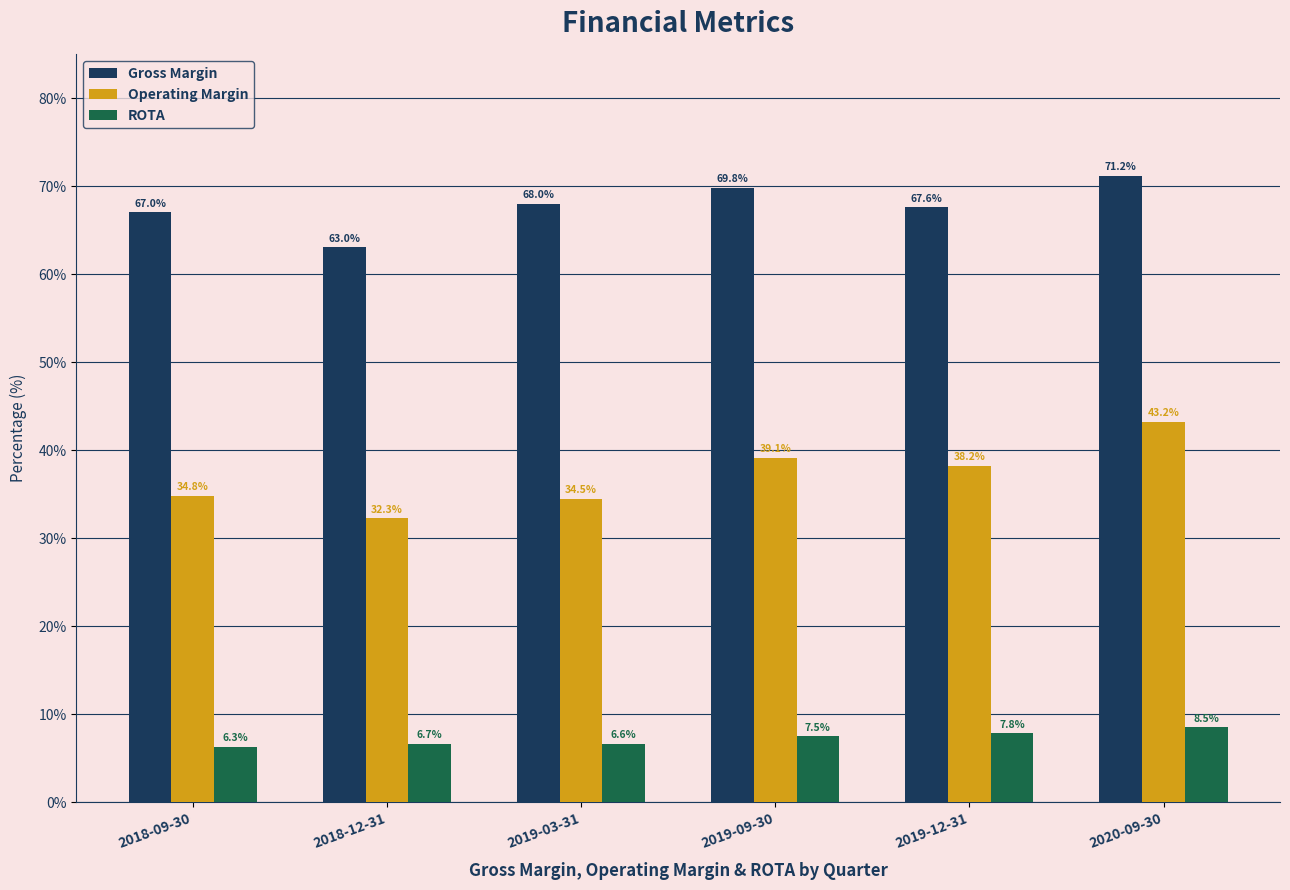

What are all the series names shown in the legend?

Gross Margin, Operating Margin, ROTA